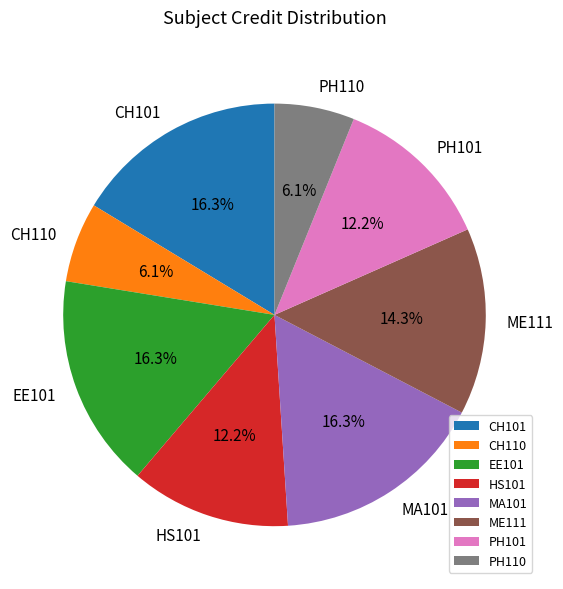

Count the number of slices in the pie.

8